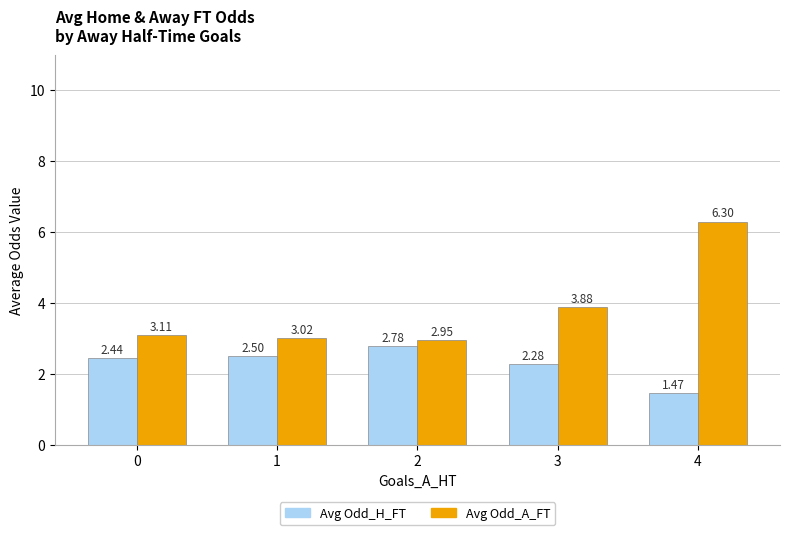

At which category is the sum across all series the highest?

4